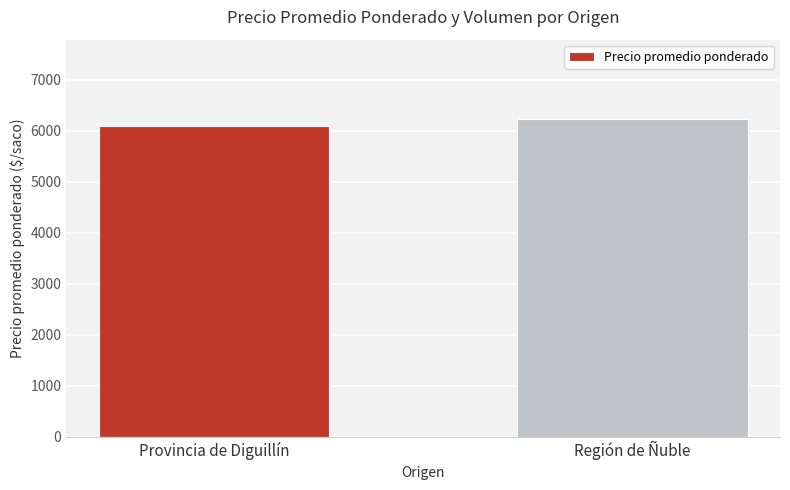

Reading left to right, extract all data points from this chart.

6084	6229